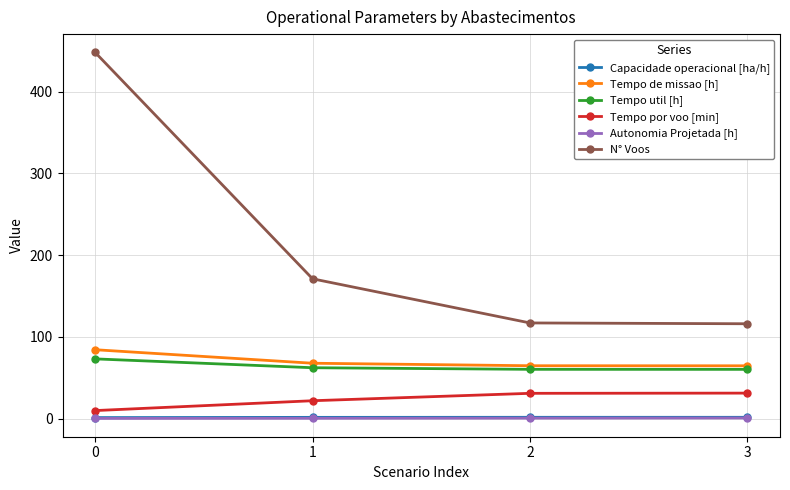

The value of Tempo de missao [h] at 1 is 22.1. True or false?

False